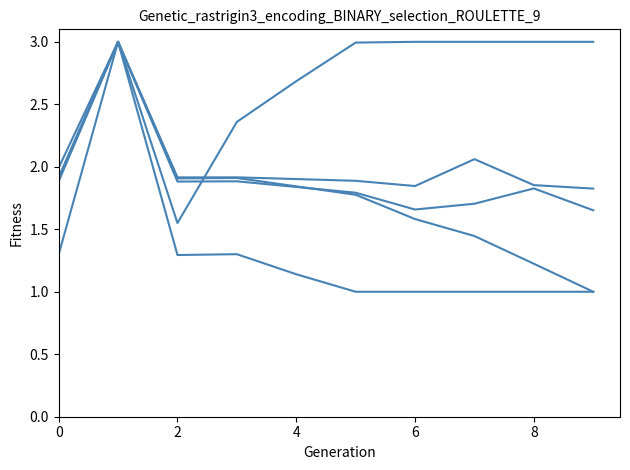

Does the chart display data point markers on the line(s)?

No